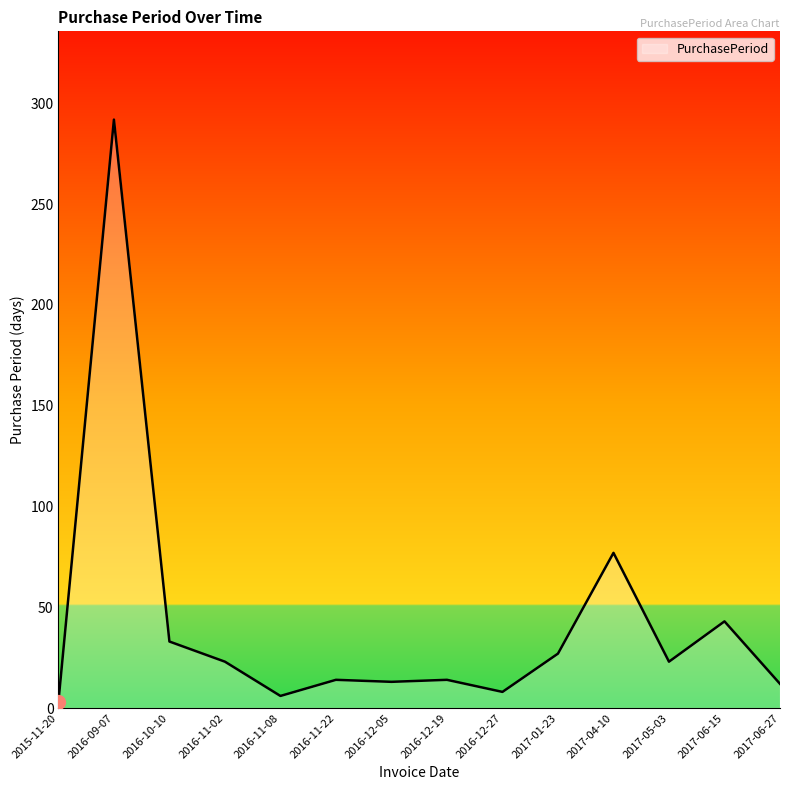

Which category has the lowest value across all series?

2015-11-20